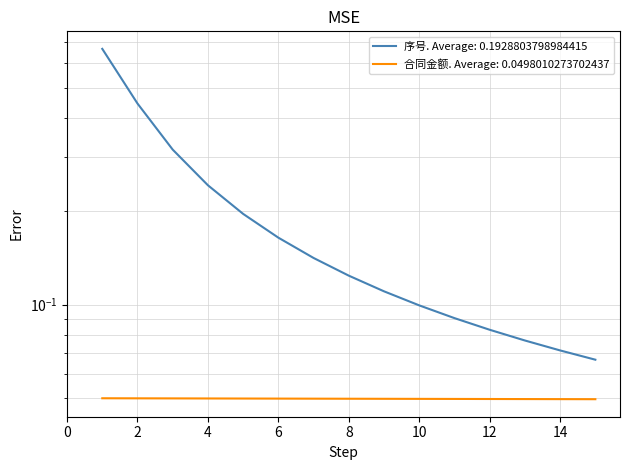

Which label corresponds to the smallest value in the chart?

15